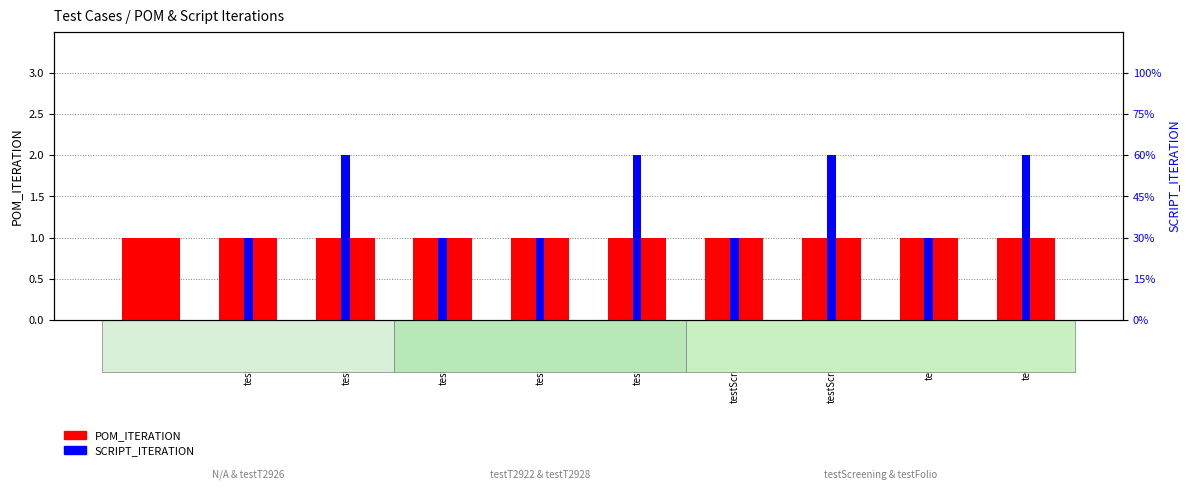

What is the difference between the SCRIPT_ITERATION values at testT2928_1 and testT2928_2?

1